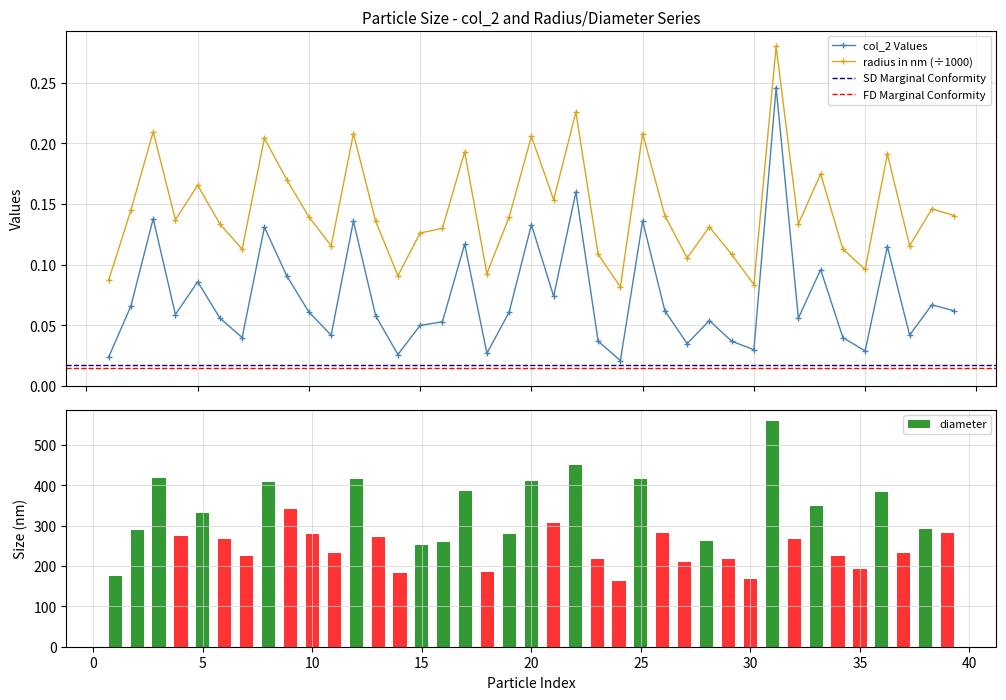

True or false: radius in nm (÷1000) and col_2 Values intersect in this chart.

False